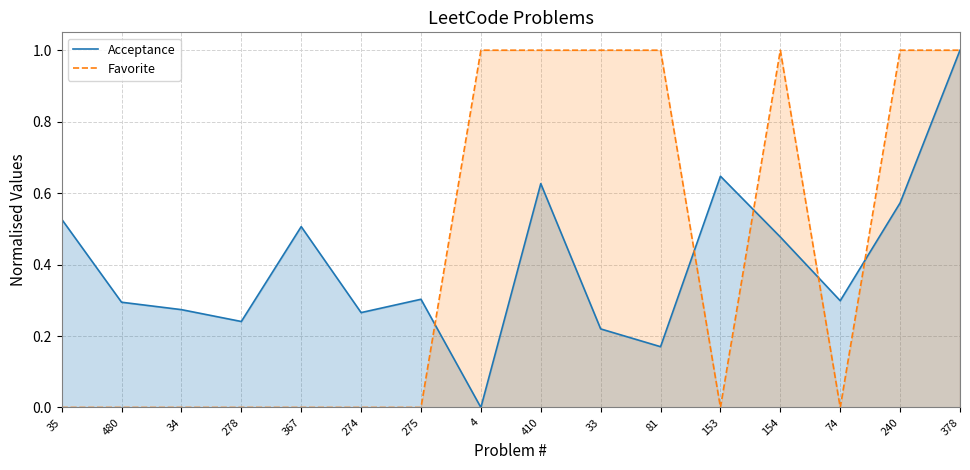

What is the label of the 16th point from the left?

378